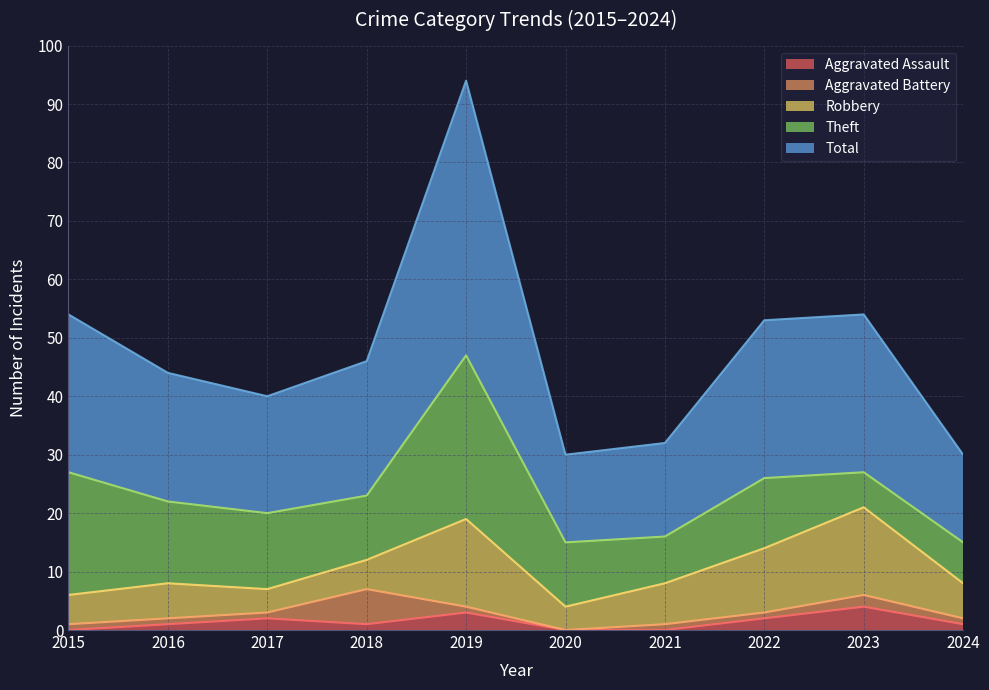

The Total series shows 47 at 2019. True or false?

True